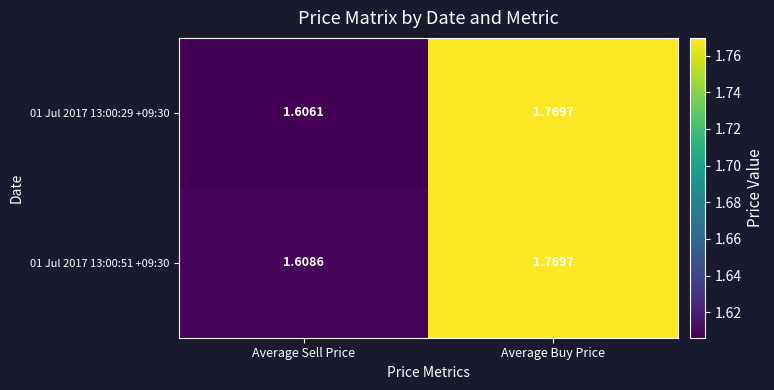

At which label is 01 Jul 2017 13:00:51 +09:30 closest to 1?

Average Sell Price